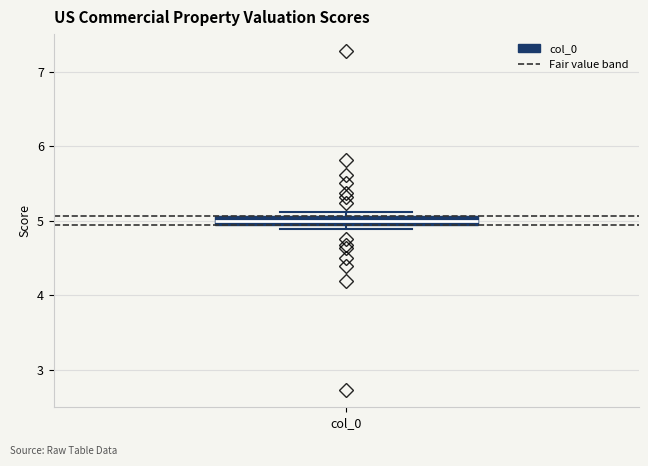

Where is the lower edge of the box for col_0 on the y-axis? The values are not printed on the chart, so give them approximately, as read against the axis.

4.9